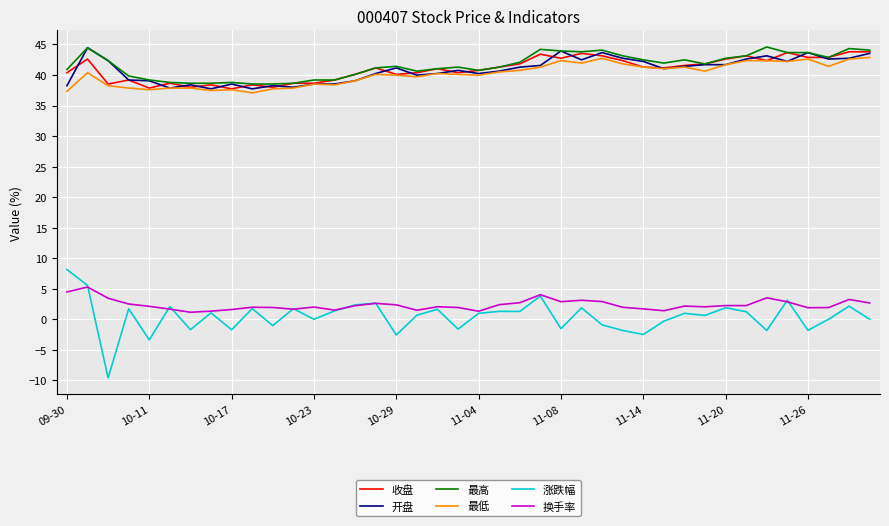

How many lines are shown in the chart?

6